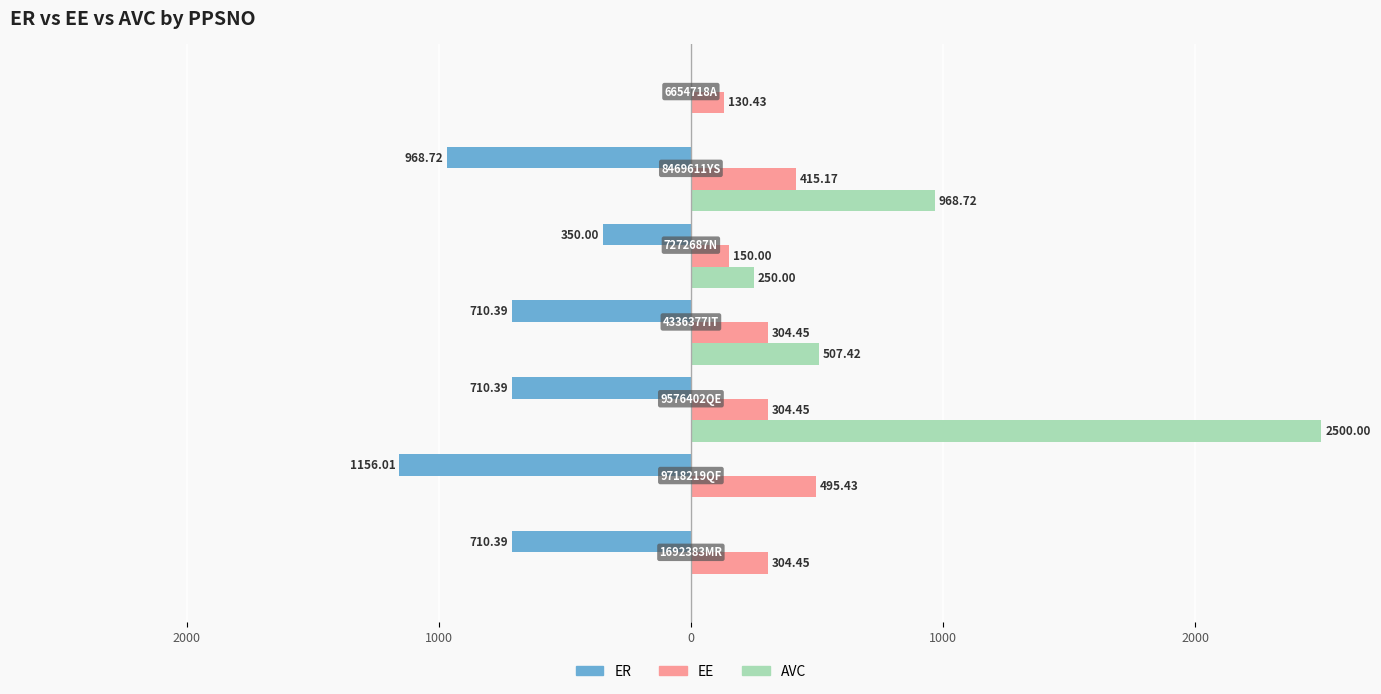

What are all the series names shown in the legend?

ER, EE, AVC